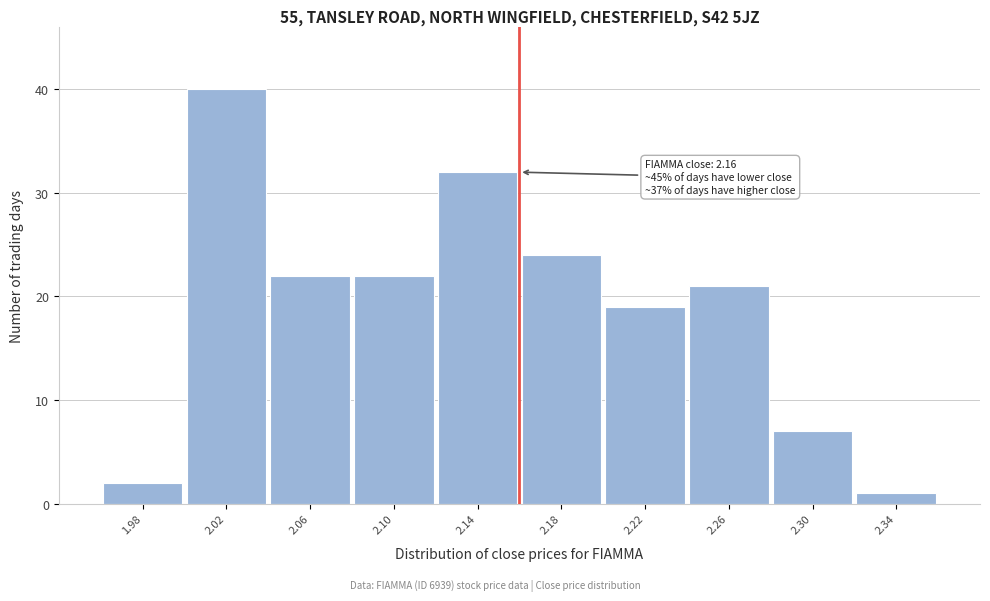

Which range on the x-axis has the tallest bar?

2.00 to 2.04